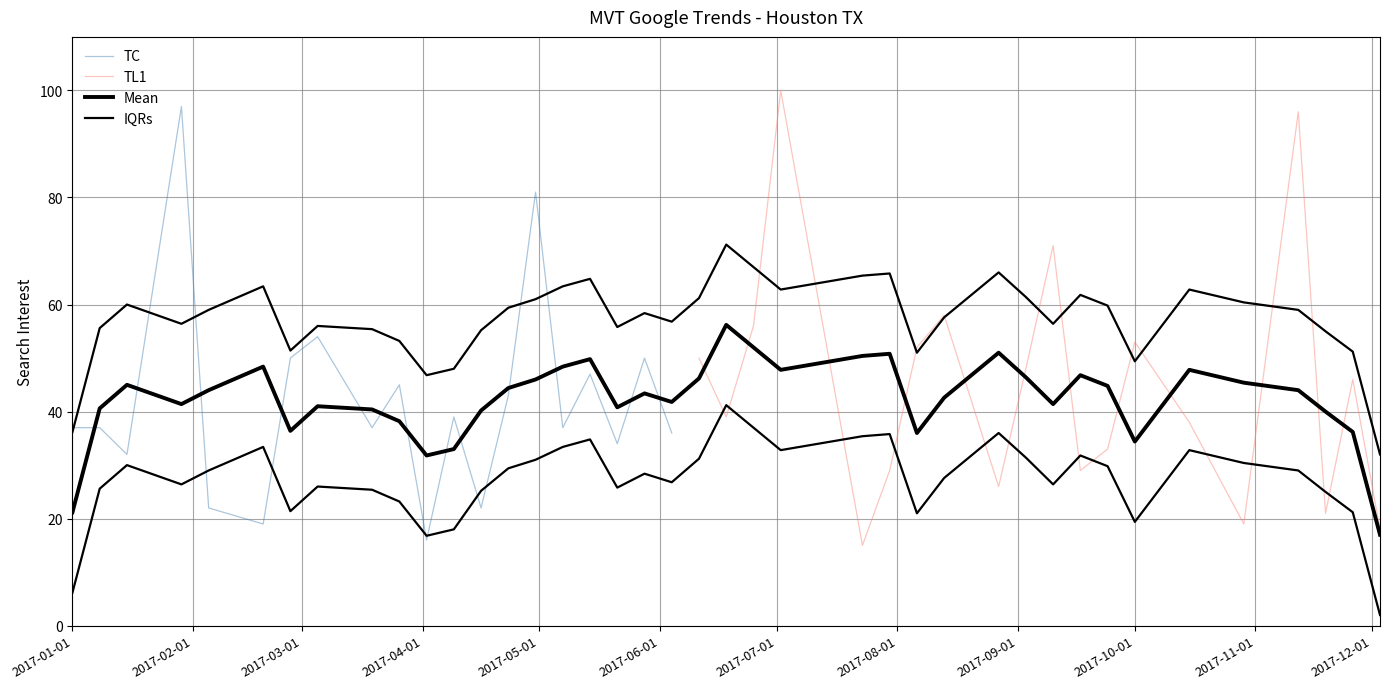

True or false: the data shows 39 at 2017-06-18.

True